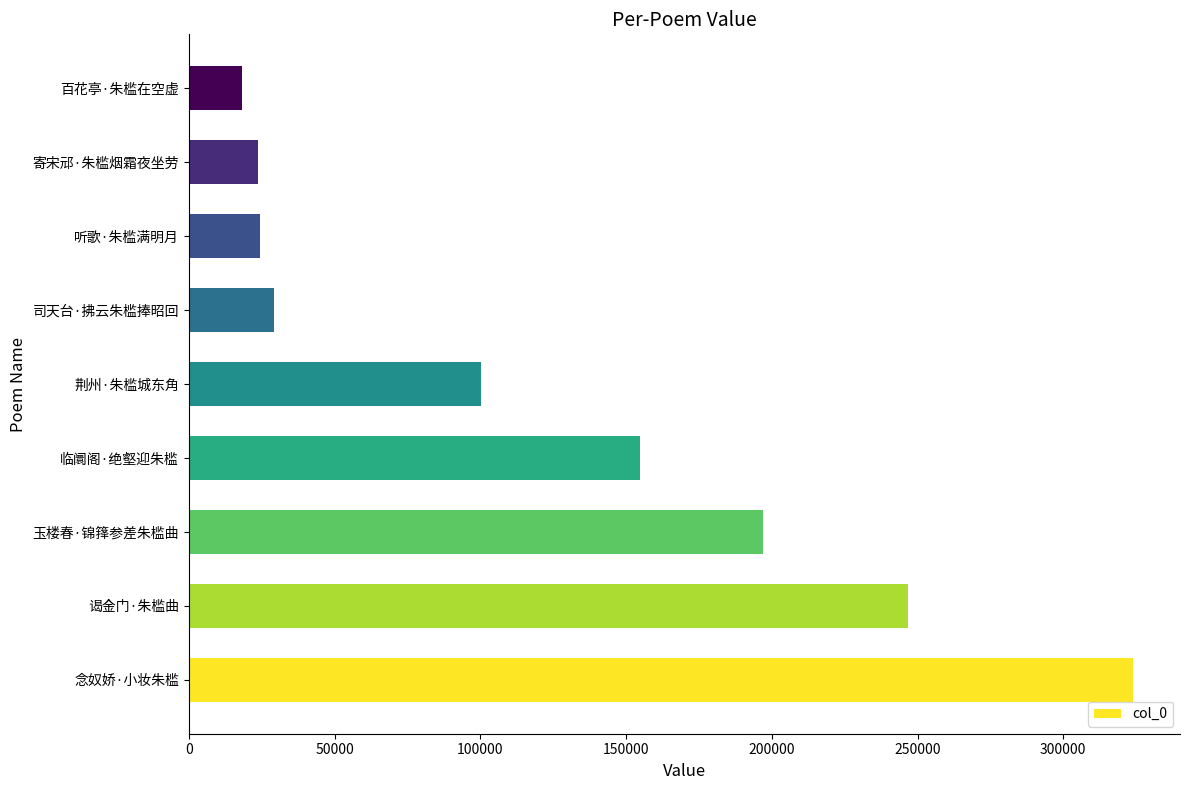

What is the sum of all values?

1118115